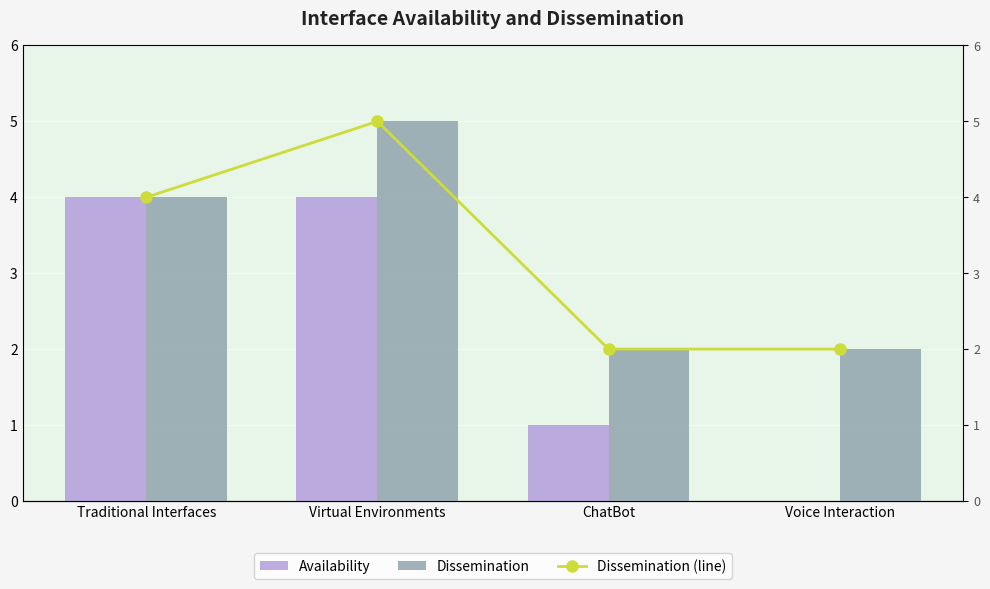

How many values in the Dissemination (line) series exceed 4?

1